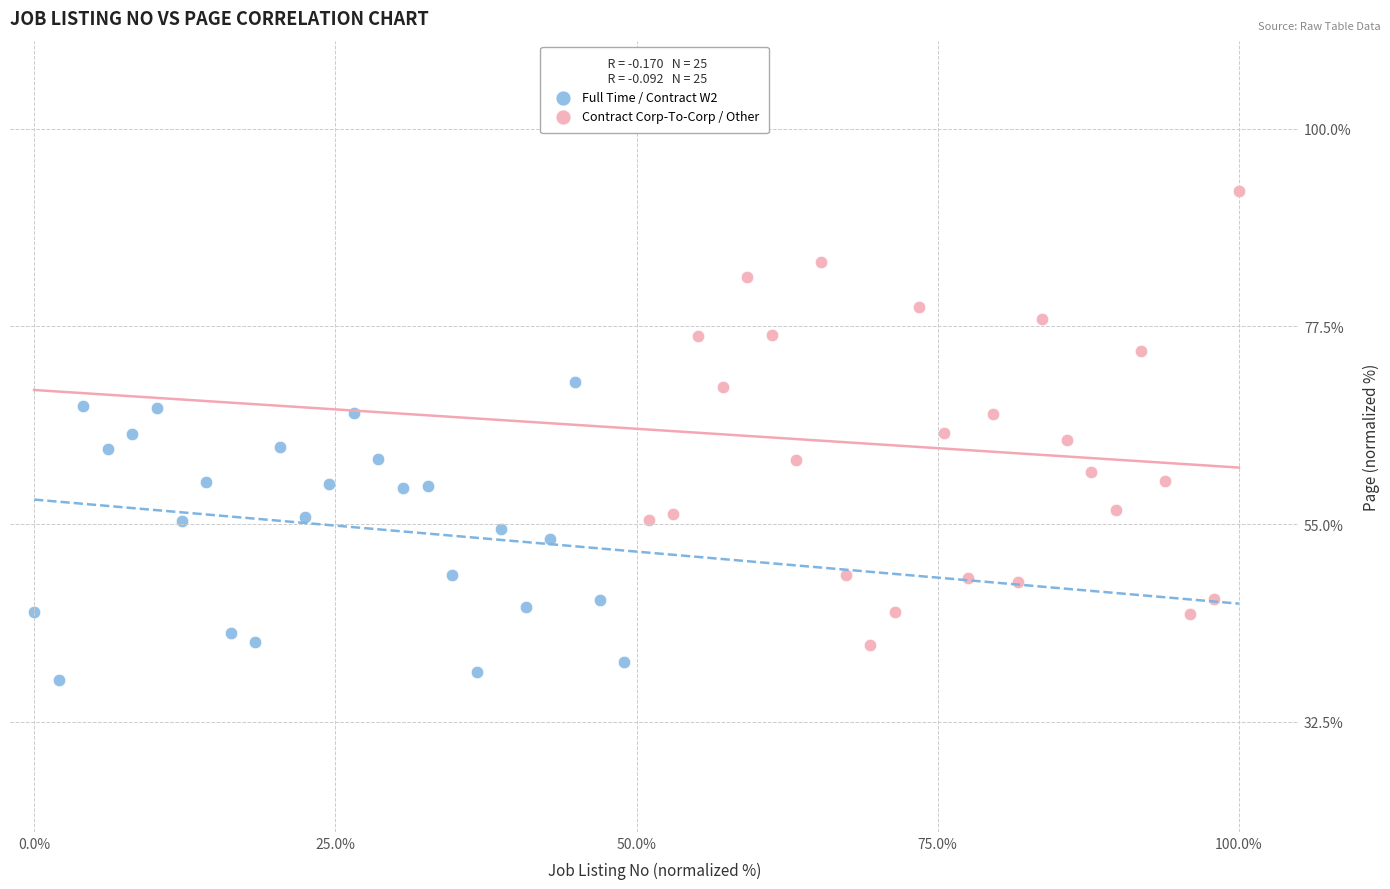

Which series contains the highest Y value?

Contract Corp-To-Corp / Other